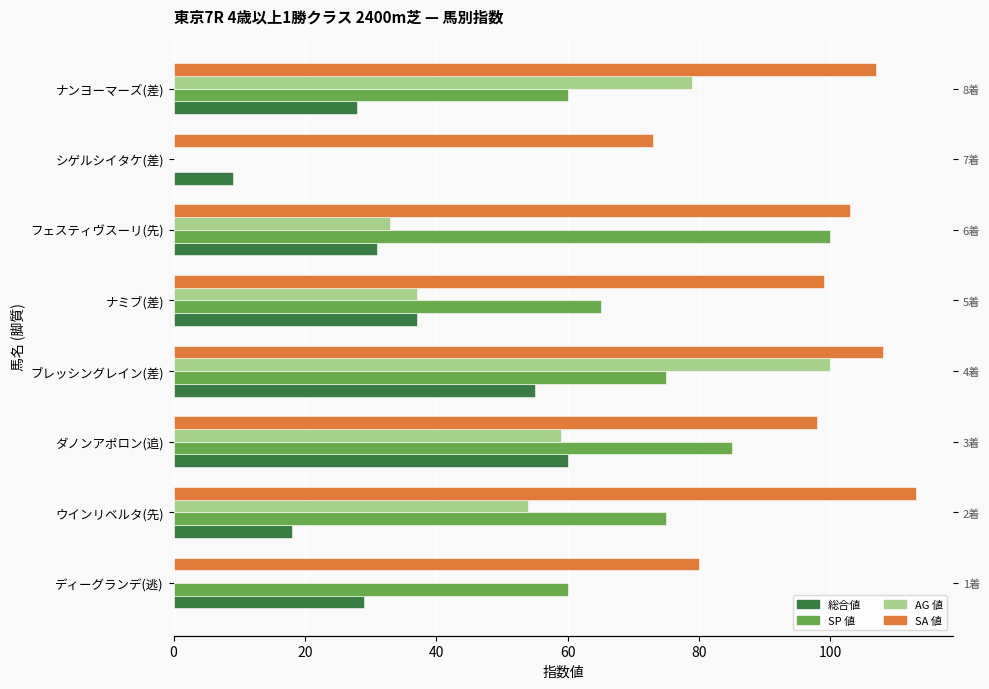

Rank the series by their average value, from highest to lowest.

SA 値, SP 値, AG 値, 総合値